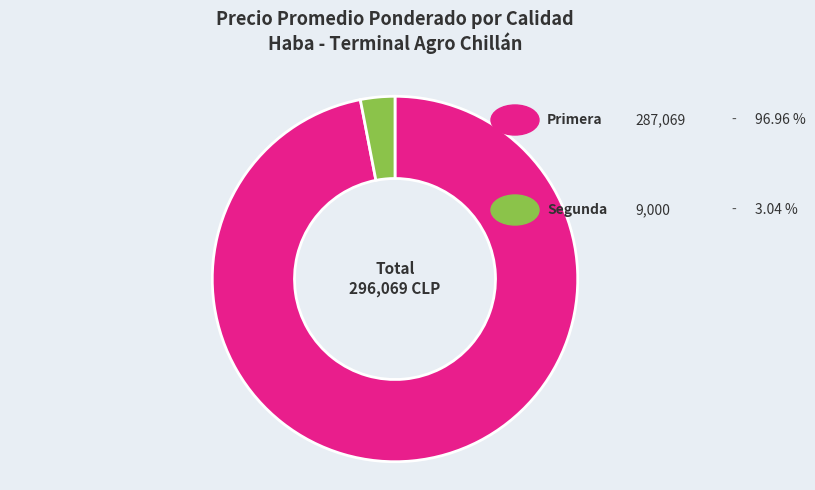

How many segments does this pie chart have?

2